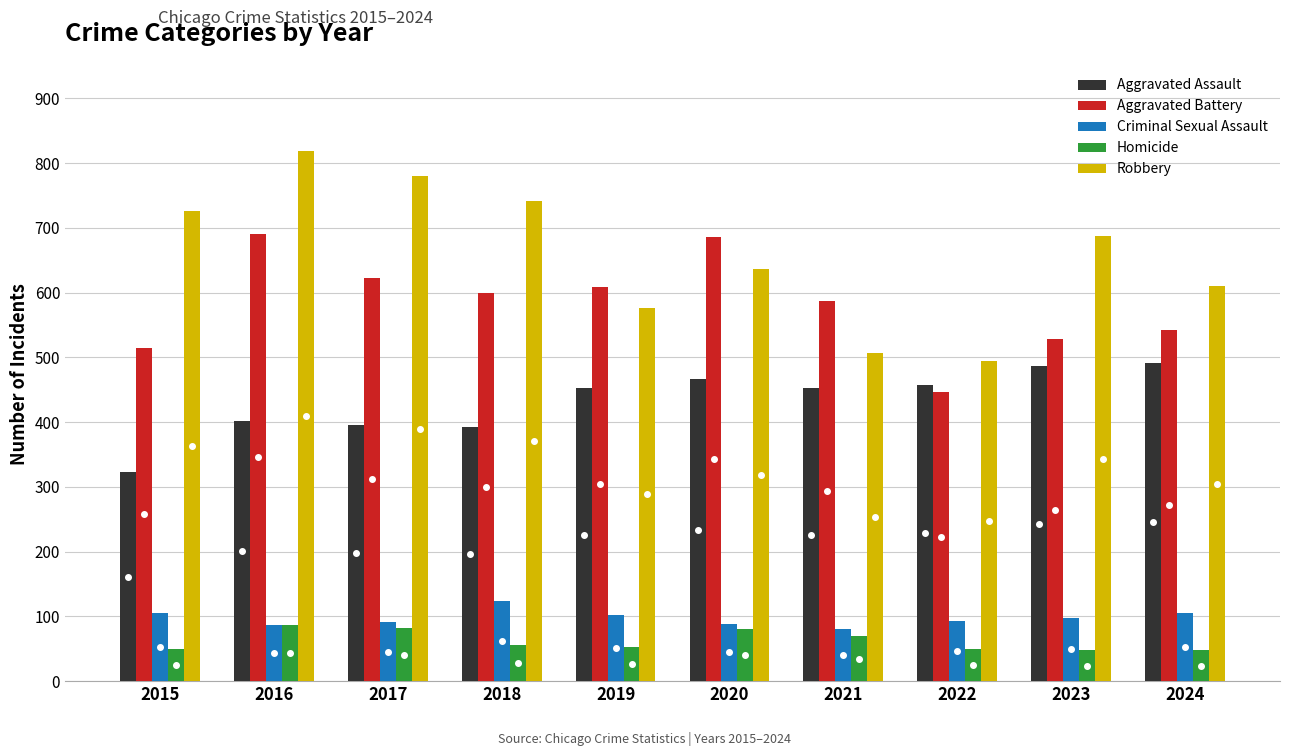

Between 2018 and 2023, which series saw the biggest shift?

Aggravated Assault